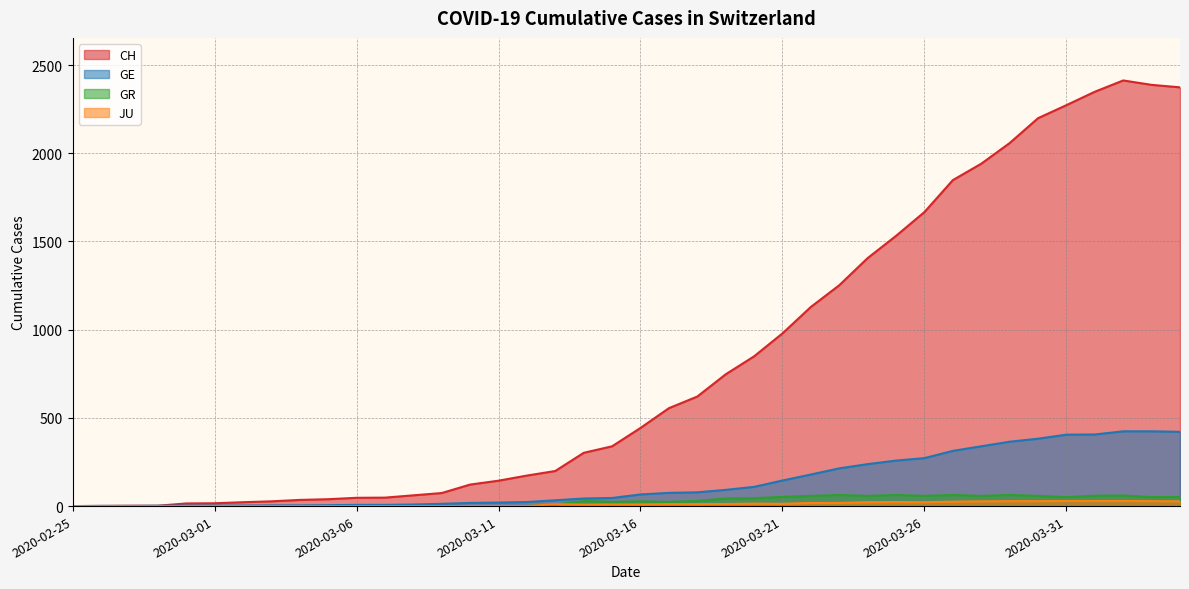

List the labels in order of GE value, largest first.

2020-04-02, 2020-04-03, 2020-04-04, 2020-04-01, 2020-03-31, 2020-03-30, 2020-03-29, 2020-03-28, 2020-03-27, 2020-03-26, 2020-03-25, 2020-03-24, 2020-03-23, 2020-03-22, 2020-03-21, 2020-03-20, 2020-03-19, 2020-03-18, 2020-03-17, 2020-03-16, 2020-03-15, 2020-03-14, 2020-03-13, 2020-03-12, 2020-03-11, 2020-03-10, 2020-03-09, 2020-03-08, 2020-03-06, 2020-03-07, 2020-03-05, 2020-03-03, 2020-03-04, 2020-02-29, 2020-03-01, 2020-03-02, 2020-02-28, 2020-02-26, 2020-02-27, 2020-02-25